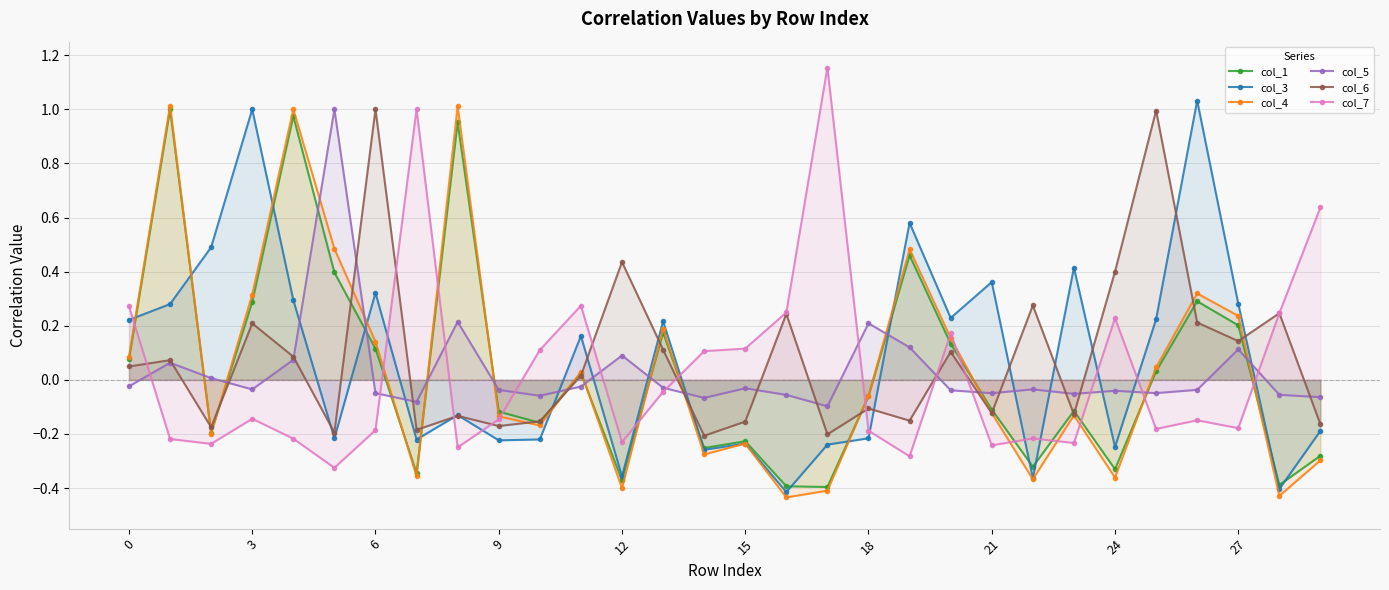

What is the label of the 20th point from the left?

19